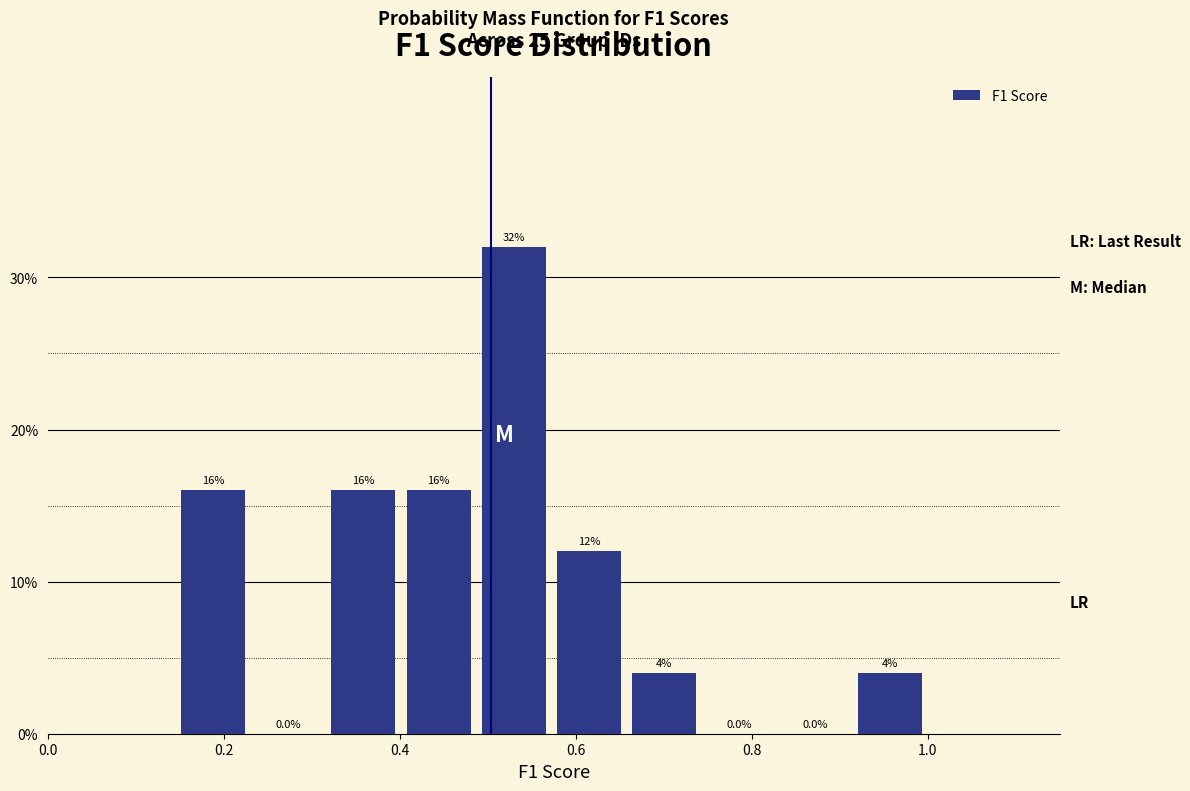

Over which range of the x-axis is the bar tallest?

0.48 to 0.58